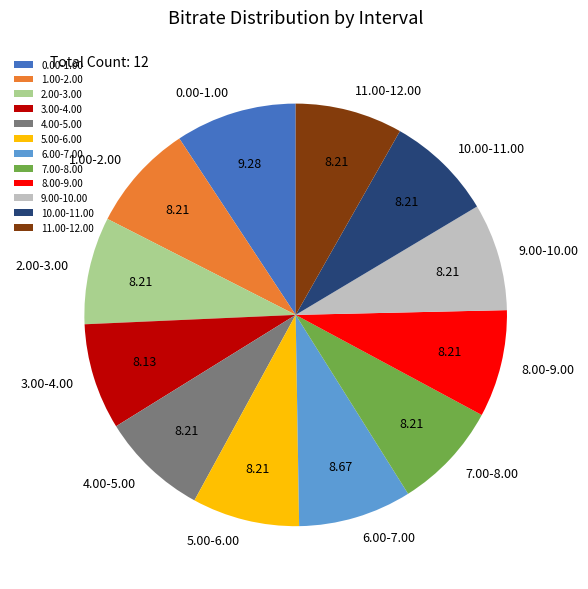

Approximately how many times larger is the value at 9.00-10.00 compared to 11.00-12.00?

1.0